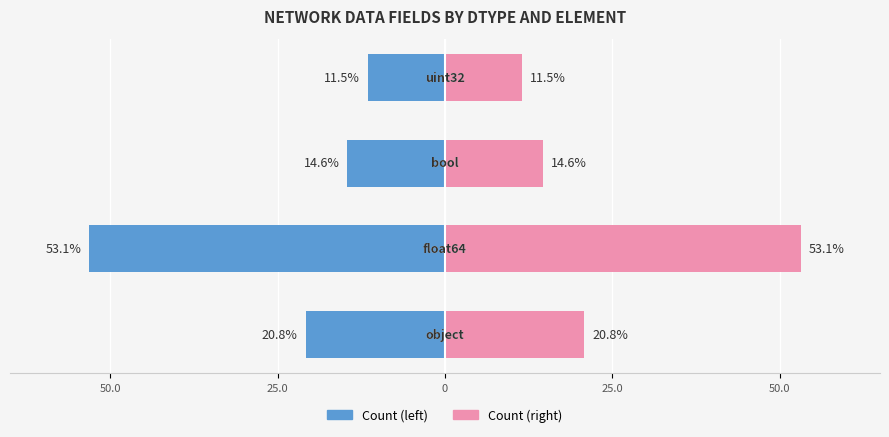

What is the minimum value for Count (right)?

11.5